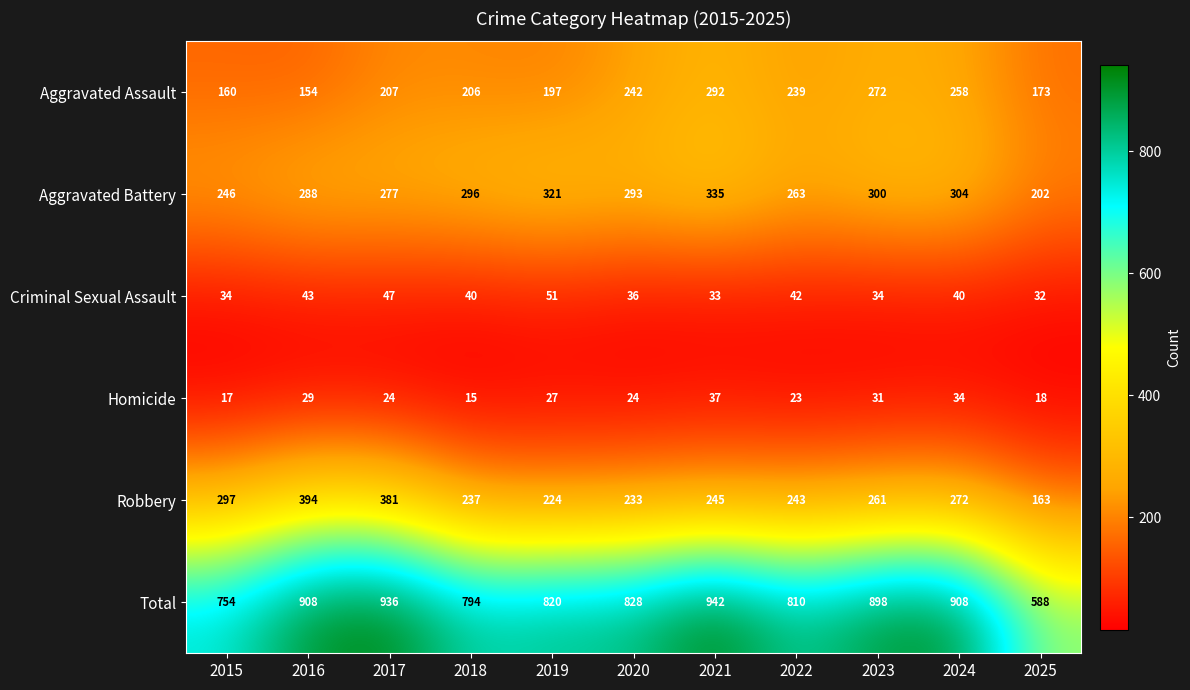

Is it true that Aggravated Assault equals 292 at 2021?

True